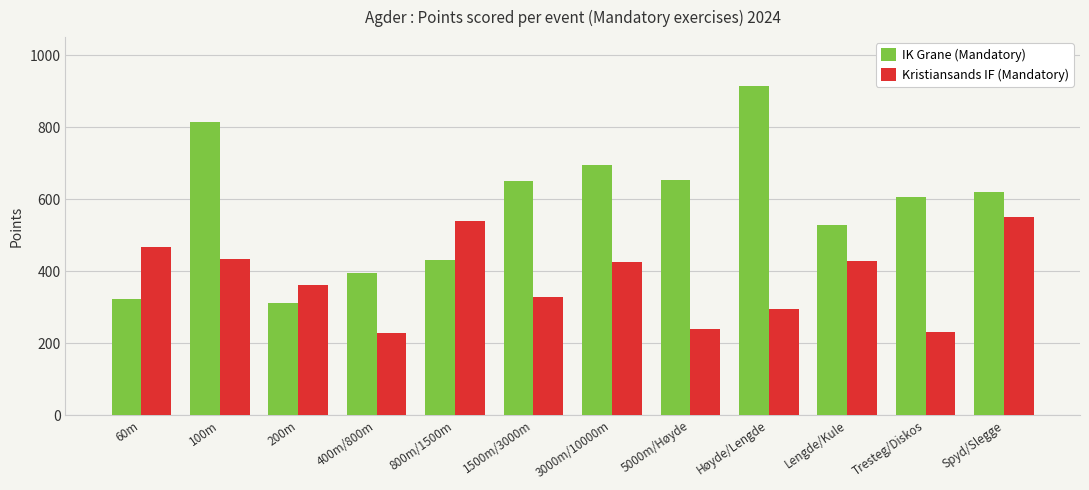

Where does the IK Grane (Mandatory) series first go above 619?

100m